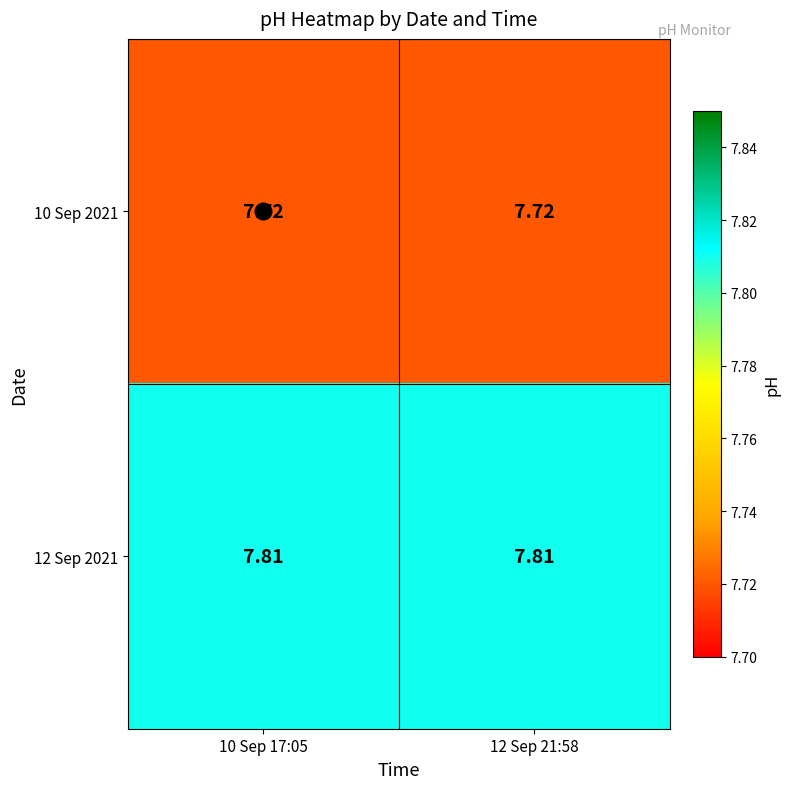

Between 10 Sep 17:05 and 12 Sep 21:58, which is larger?

10 Sep 17:05